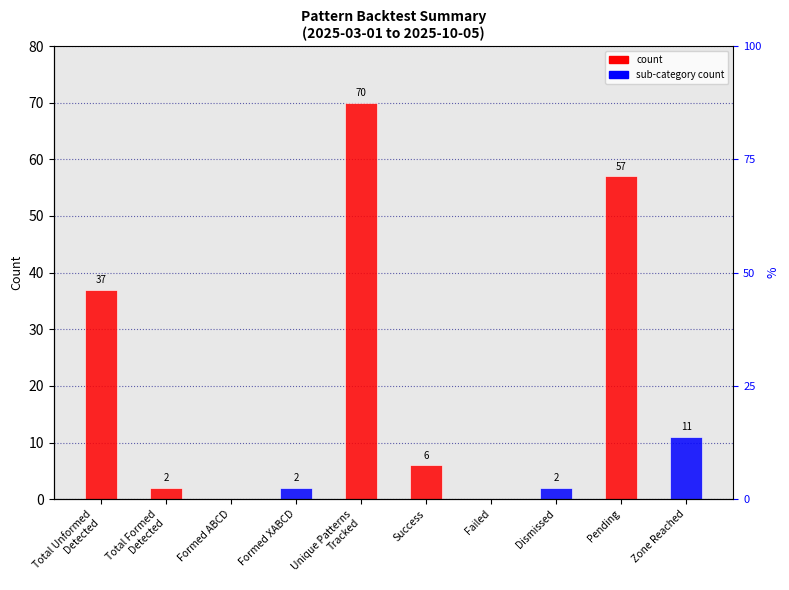

Rank the categories by value from lowest to highest.

Formed ABCD, Failed, Total Formed
Detected, Formed XABCD, Dismissed, Success, Zone Reached, Total Unformed
Detected, Pending, Unique Patterns
Tracked